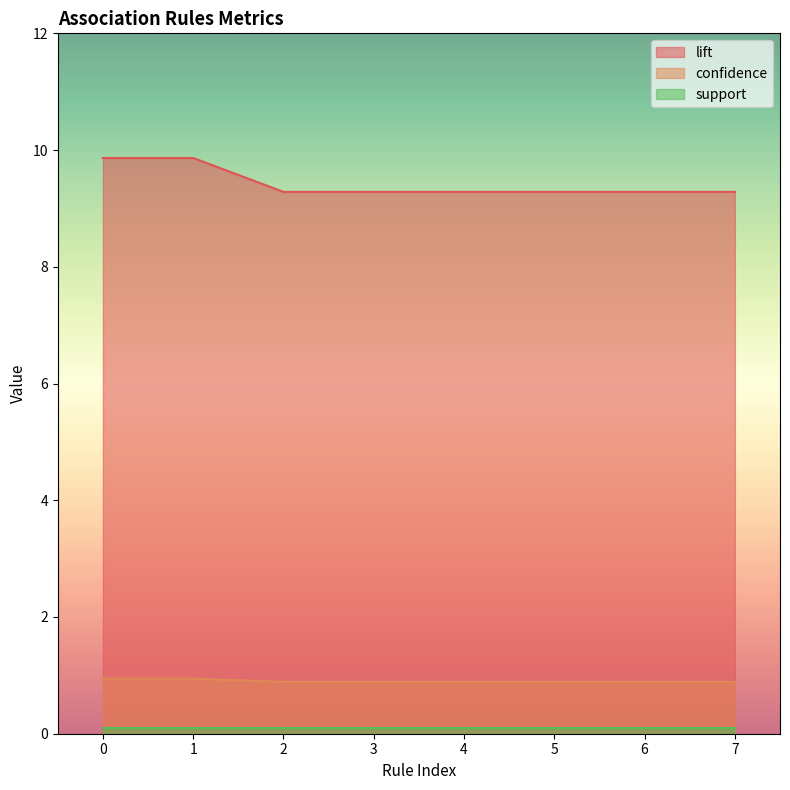

Count the number of categories in the chart.

8